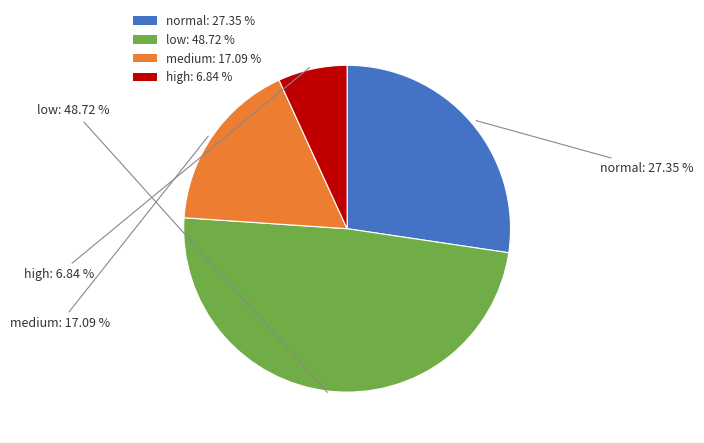

To the nearest percent, what is the average slice percentage?

25%